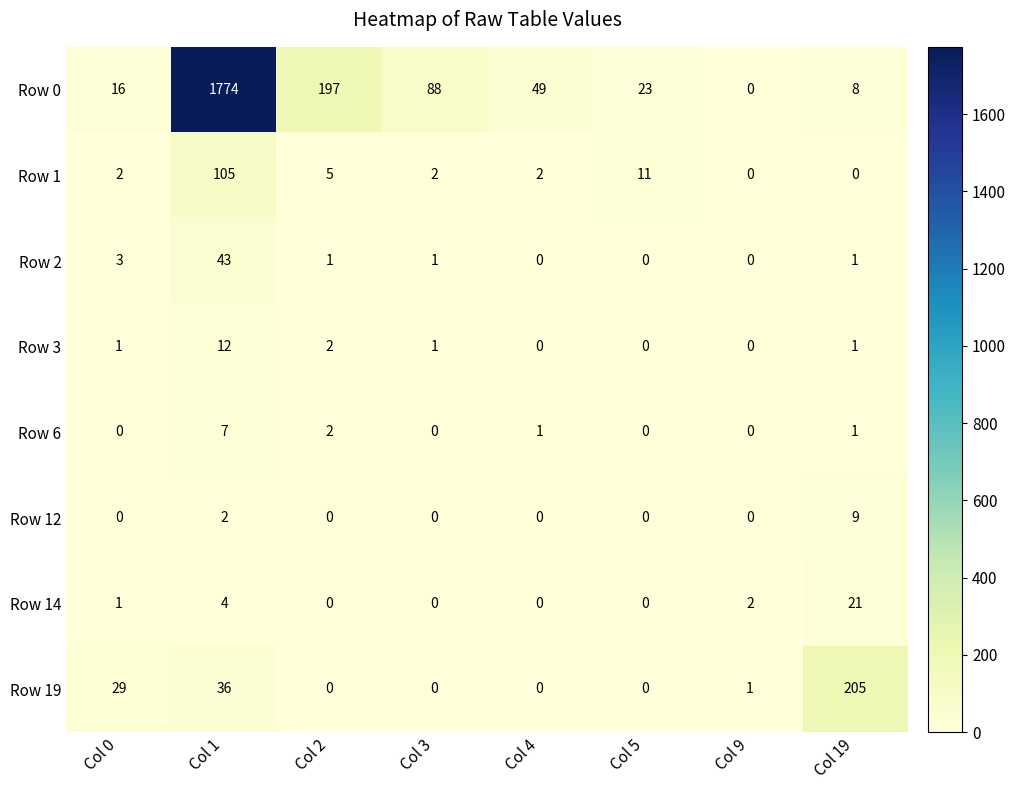

At which label is Row 3 closest to 6?

Col 2